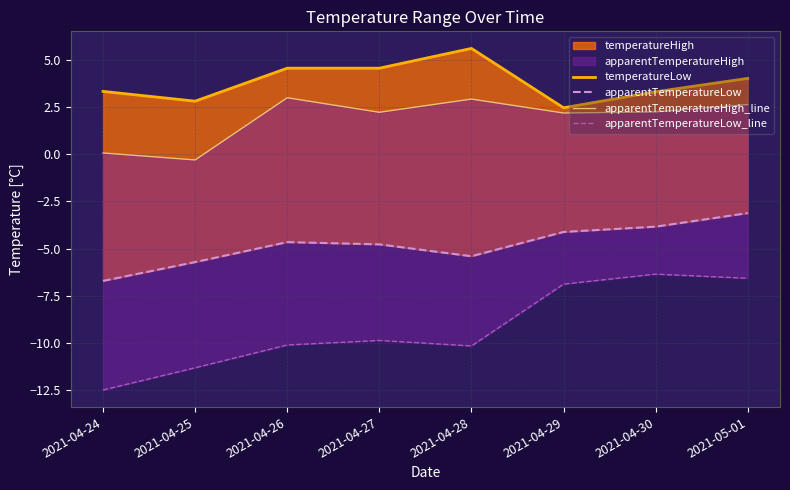

Which series has the largest range (max minus min)?

apparentTemperatureLow_line